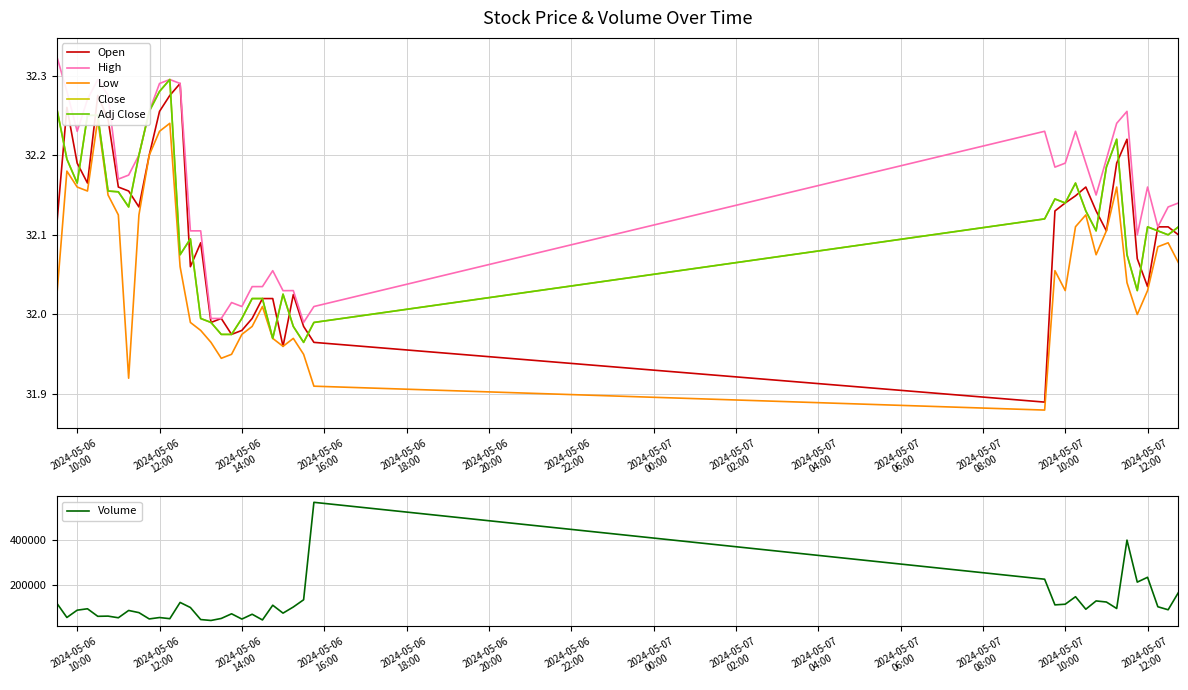

List the series in order of their peak value, highest first.

Volume, High, Close, Adj Close, Open, Low